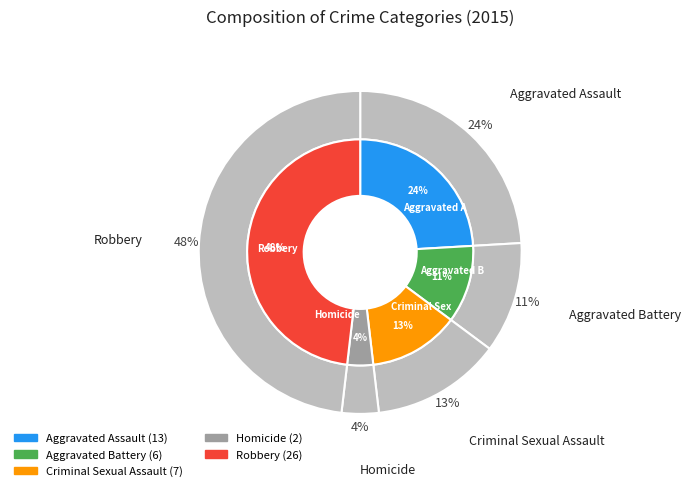

Count the number of slices in the pie.

5